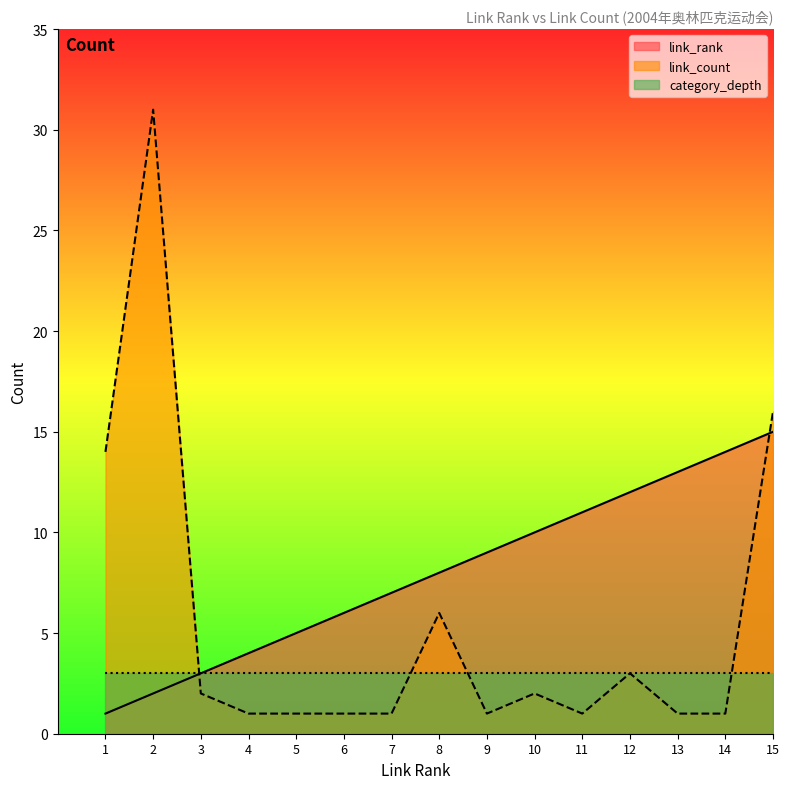

Rank the categories by link_rank value from highest to lowest.

15, 14, 13, 12, 11, 10, 9, 8, 7, 6, 5, 4, 3, 2, 1